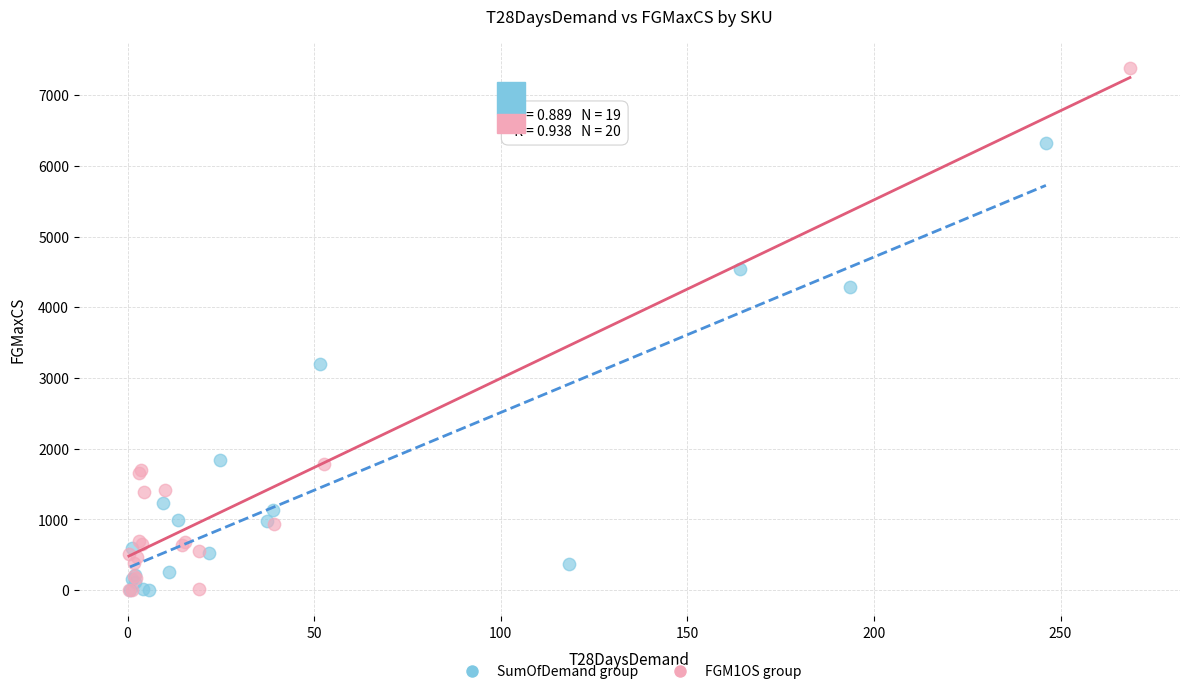

Which series reaches the maximum Y coordinate?

FGM1OS group